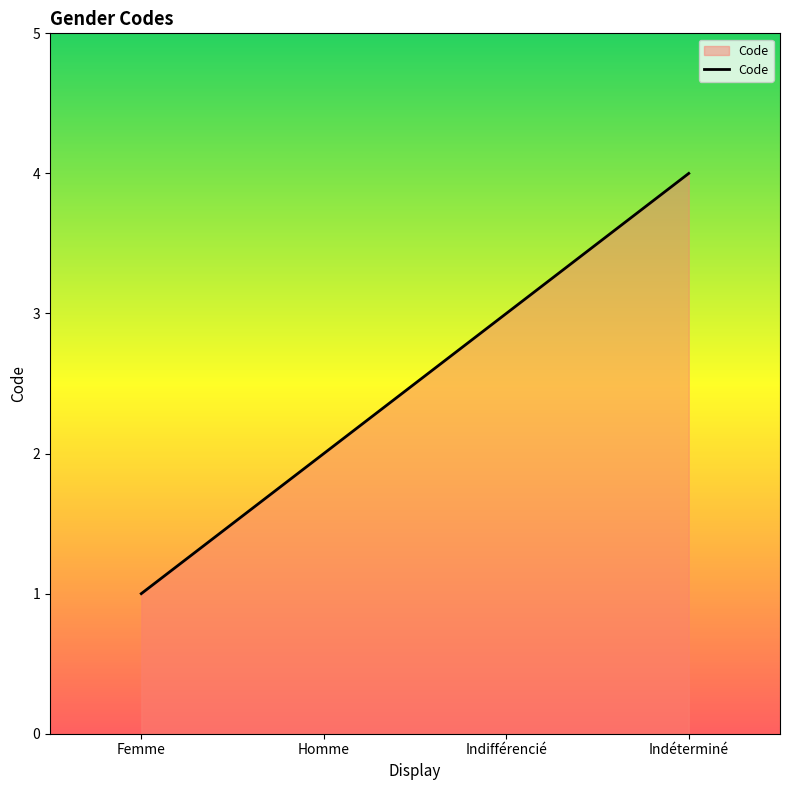

Reading left to right, transcribe all the data shown in this chart.

Femme=1	Homme=2	Indifférencié=3	Indéterminé=4